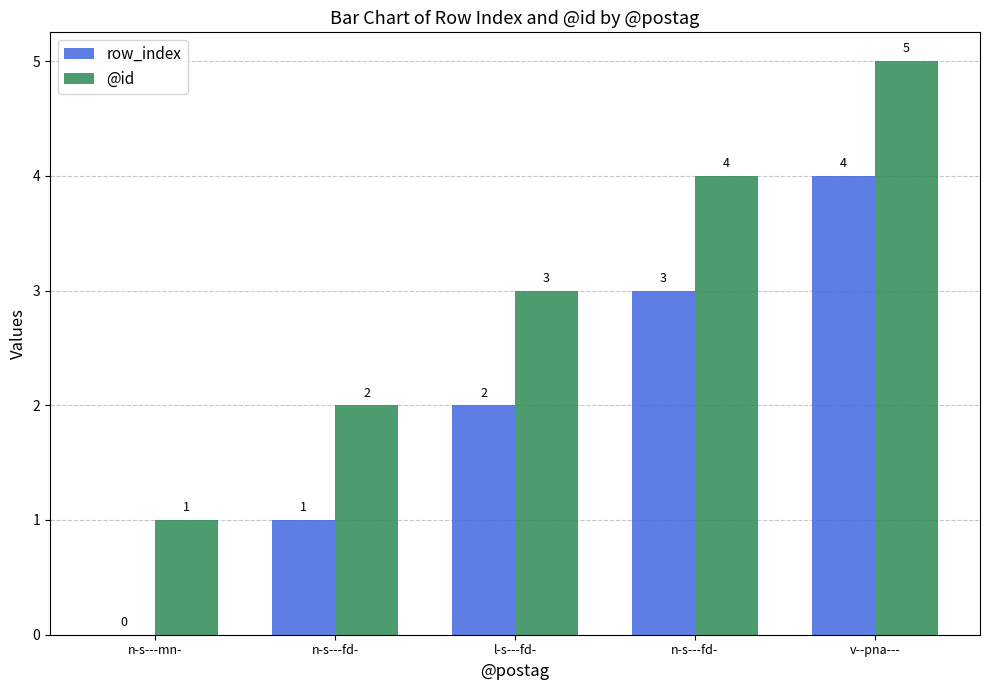

Reading left to right, what are all the values shown in this chart?

row_index: 0	1	2	3	4
@id: 1	2	3	4	5